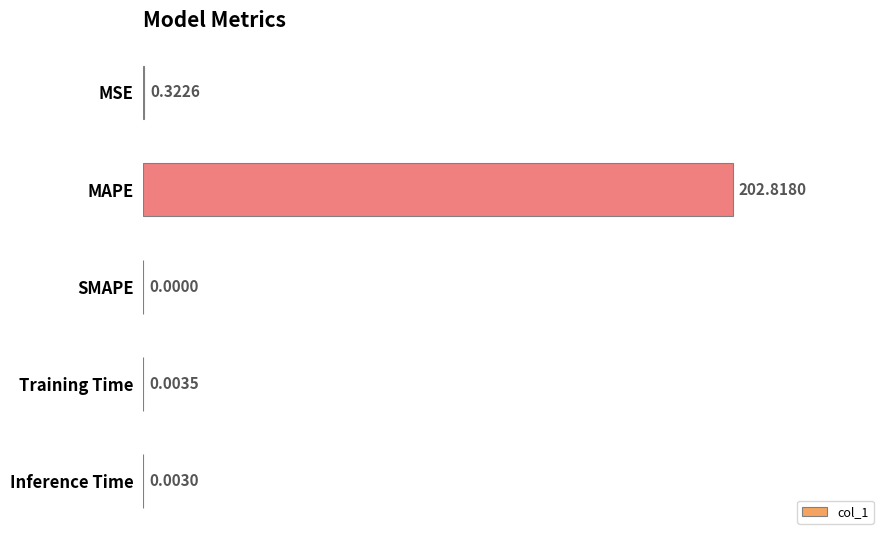

How many series are shown in this chart?

1